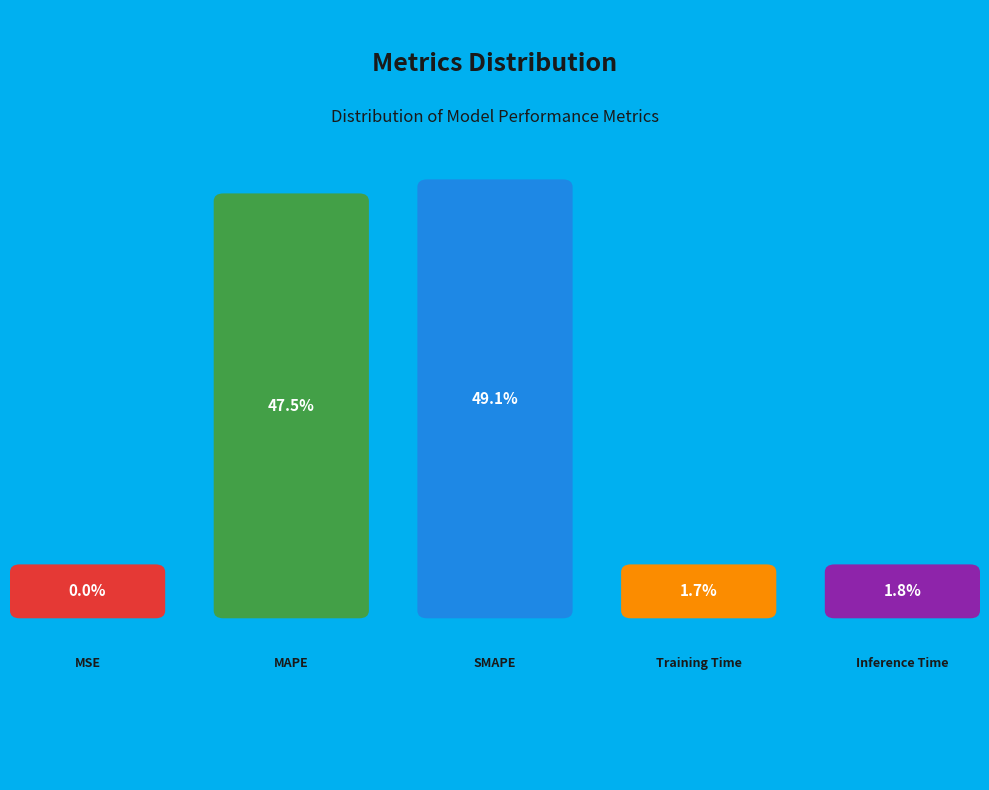

Which category has the biggest portion of the pie?

SMAPE